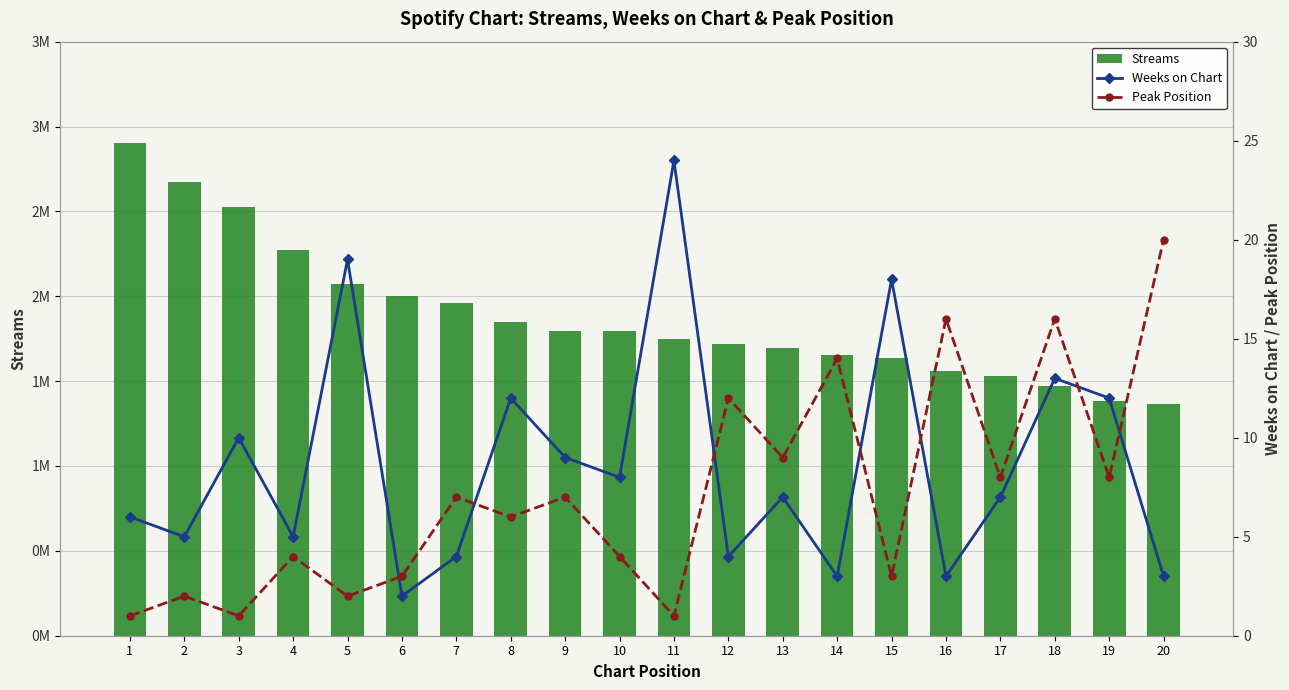

Rank the series at 5 from highest to lowest value.

Streams, Weeks on Chart, Peak Position